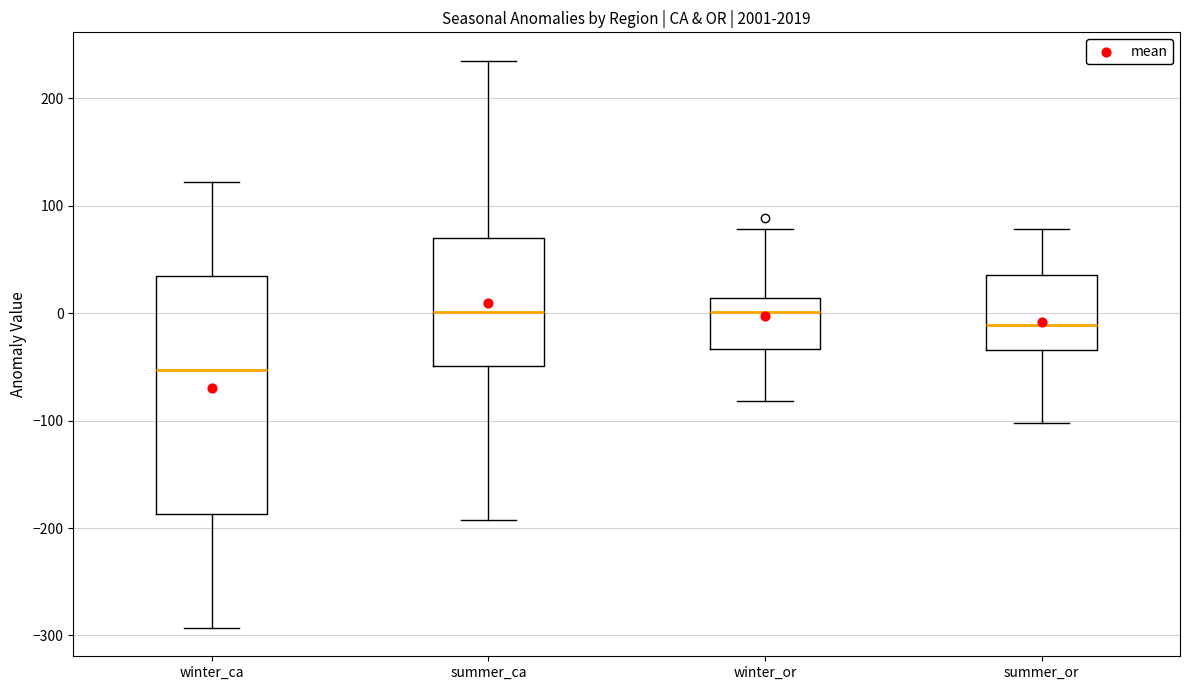

Reading left to right, read every box against the y-axis: the position of its median line, the range the box covers, and the ends of its whiskers. The values are not printed on the chart, so give them approximately, as read against the axis.

winter_ca: median -50, box -190 to 30, whiskers -290 to 120
summer_ca: median 0, box -50 to 70, whiskers -190 to 240
winter_or: median 0, box -30 to 10, whiskers -80 to 80
summer_or: median -10, box -30 to 40, whiskers -100 to 80